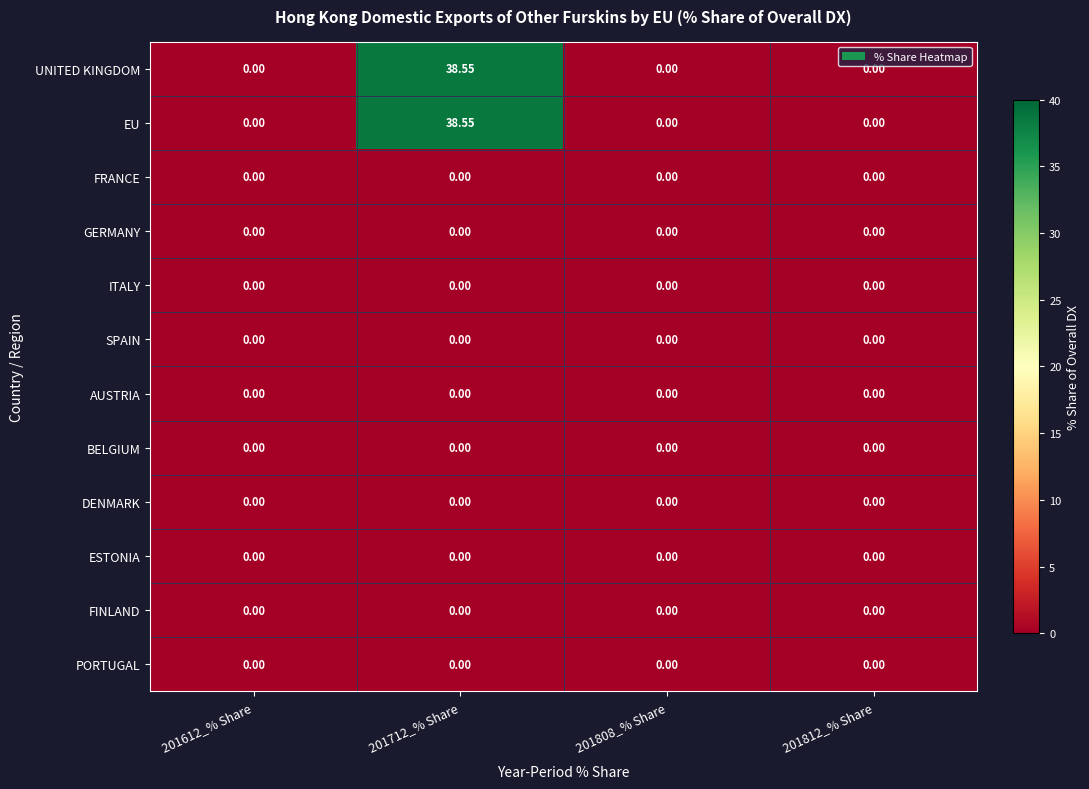

List the series in order of their peak value, lowest first.

FRANCE, GERMANY, ITALY, SPAIN, AUSTRIA, BELGIUM, DENMARK, ESTONIA, FINLAND, PORTUGAL, UNITED KINGDOM, EU